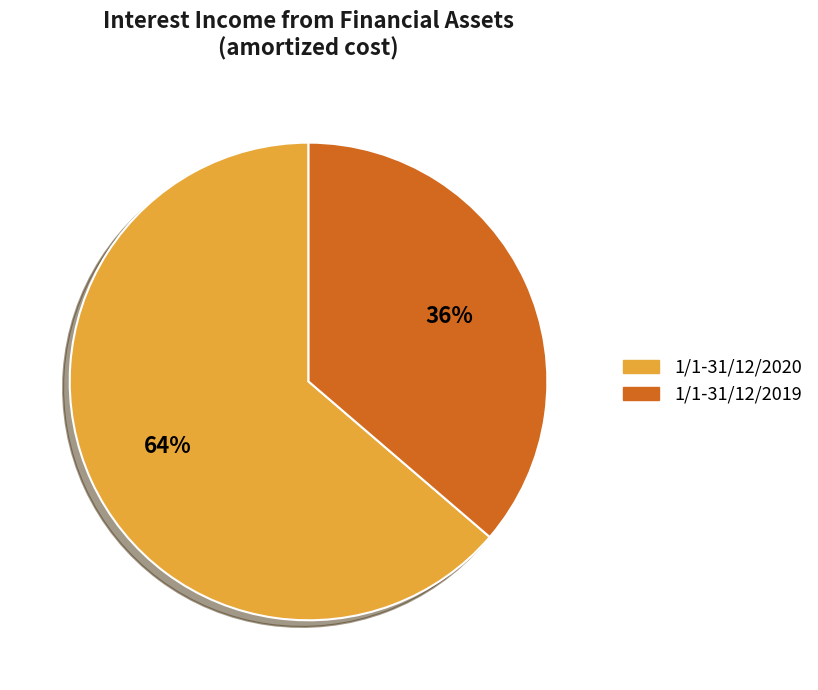

To the nearest percent, what is the average slice percentage?

50%